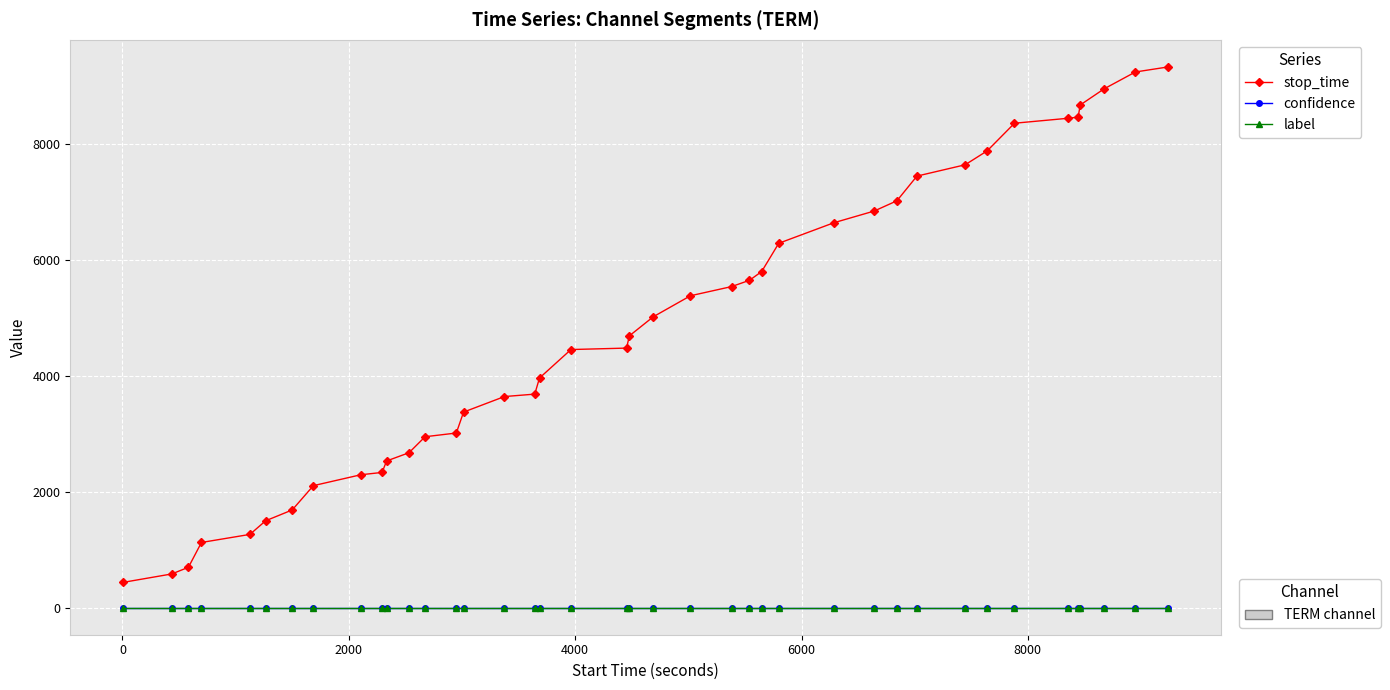

What is the greatest value displayed?

9329.0